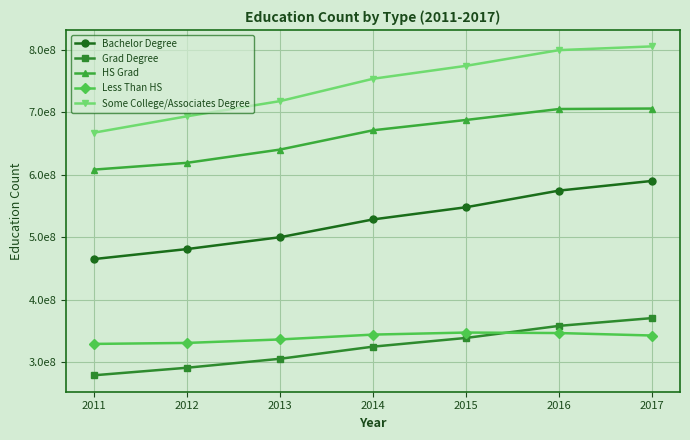

At which category is the sum across all series the highest?

2017